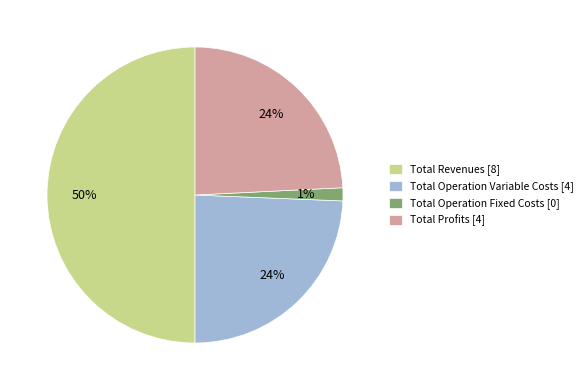

What percentage is the Total Operation Fixed Costs [0] slice, to the nearest percent?

1%